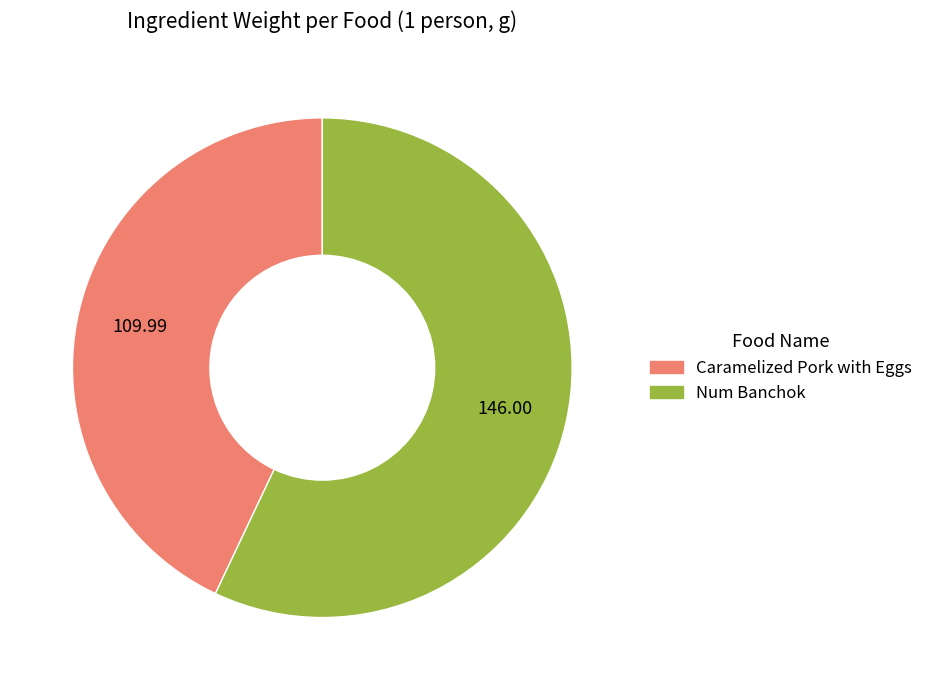

Does Num Banchok represent more than half of the total?

Yes